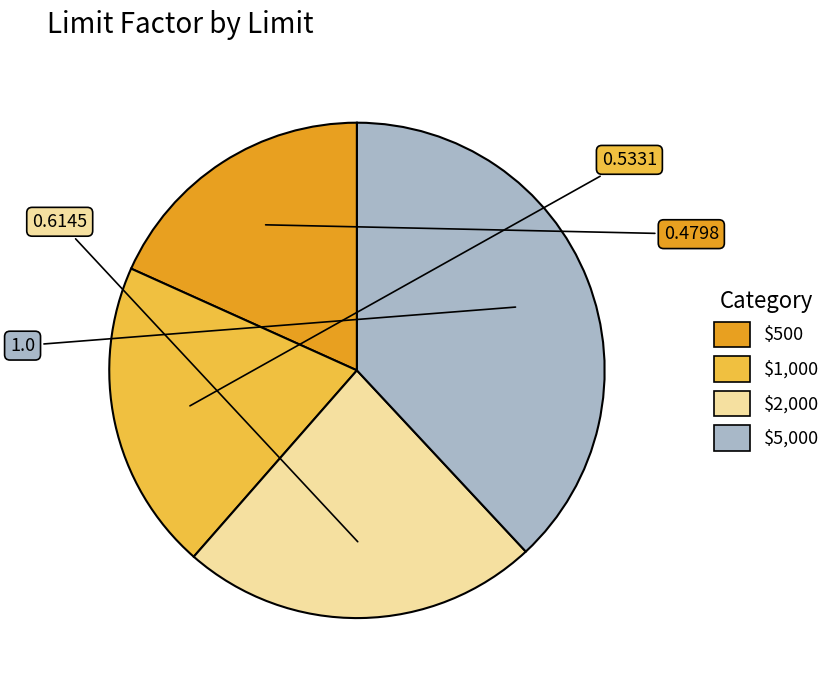

Rank the categories by value from highest to lowest.

$5,000, $2,000, $1,000, $500